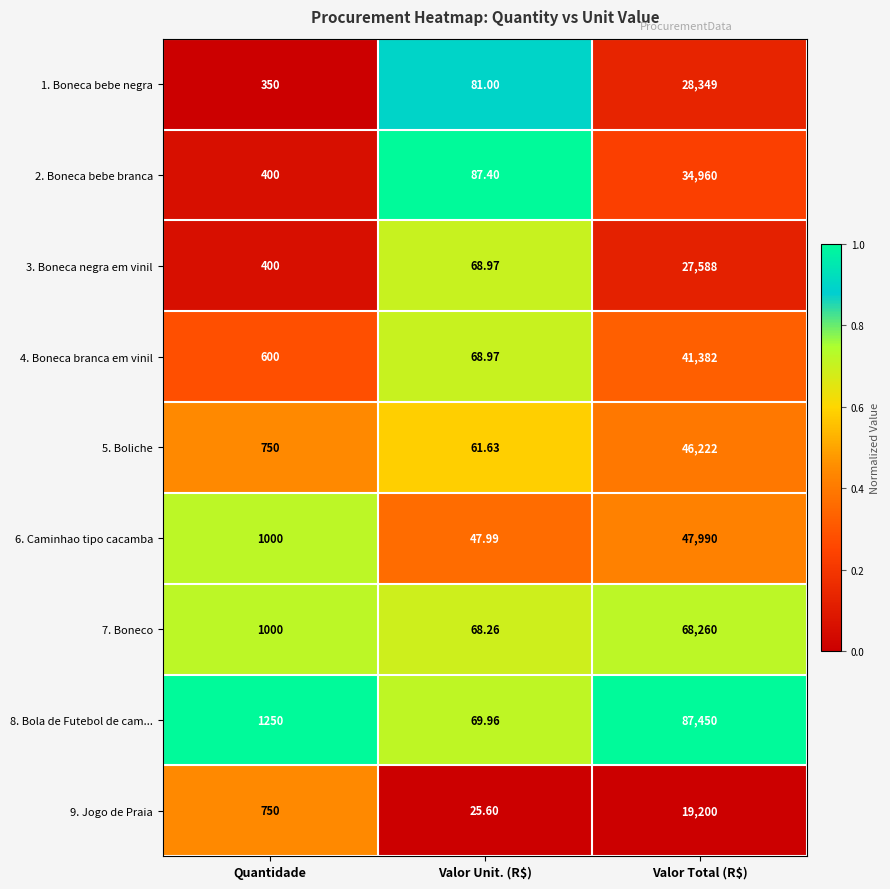

At which label does 5. Boliche reach its peak?

Valor Total (R$)